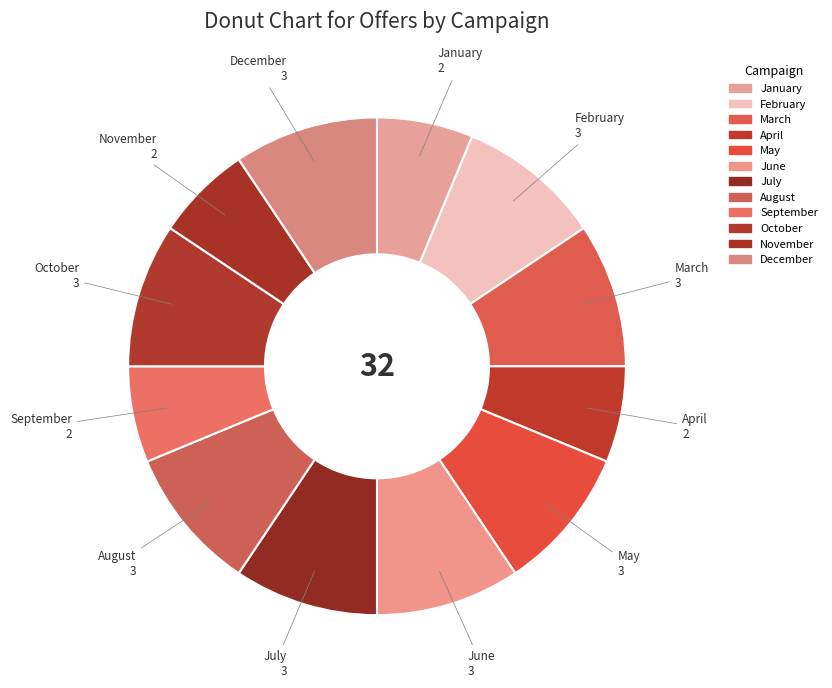

To the nearest percent, what portion does April represent?

6%